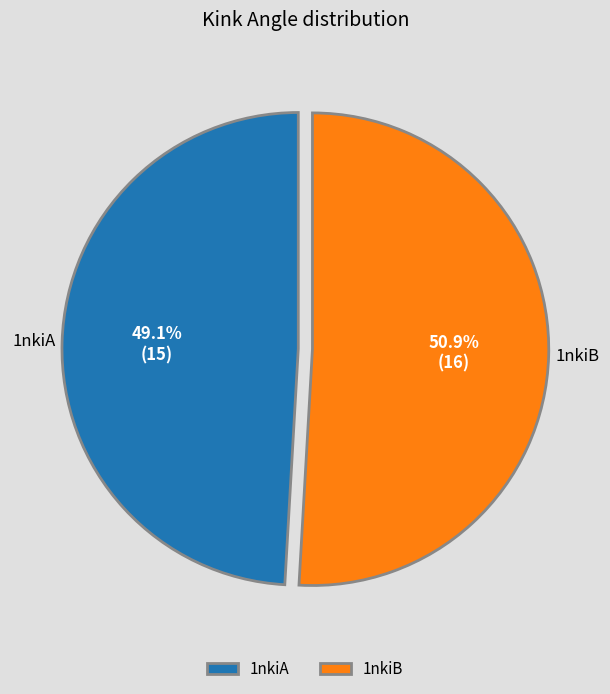

Is there a majority slice in this chart?

Yes